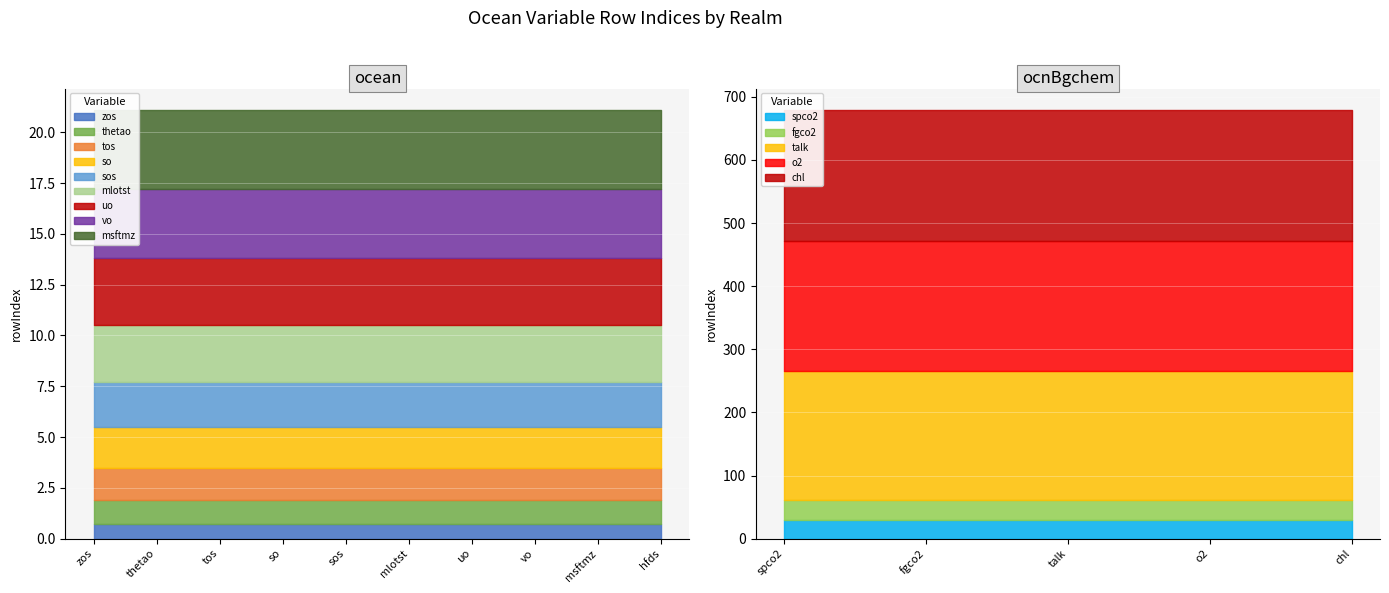

What is the average value?

247